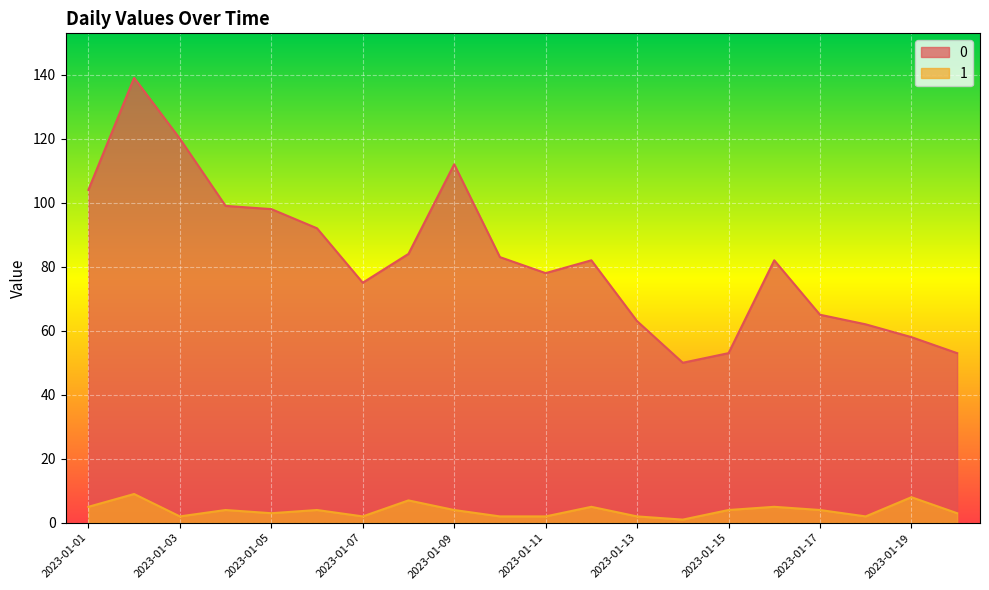

Does the chart display data point markers on the line(s)?

No